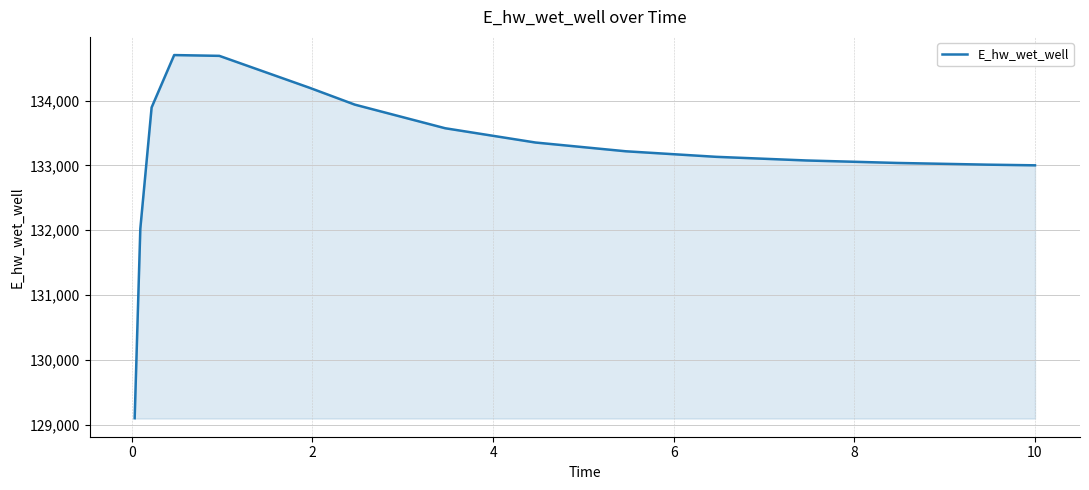

What is the smallest value displayed?

129098.1